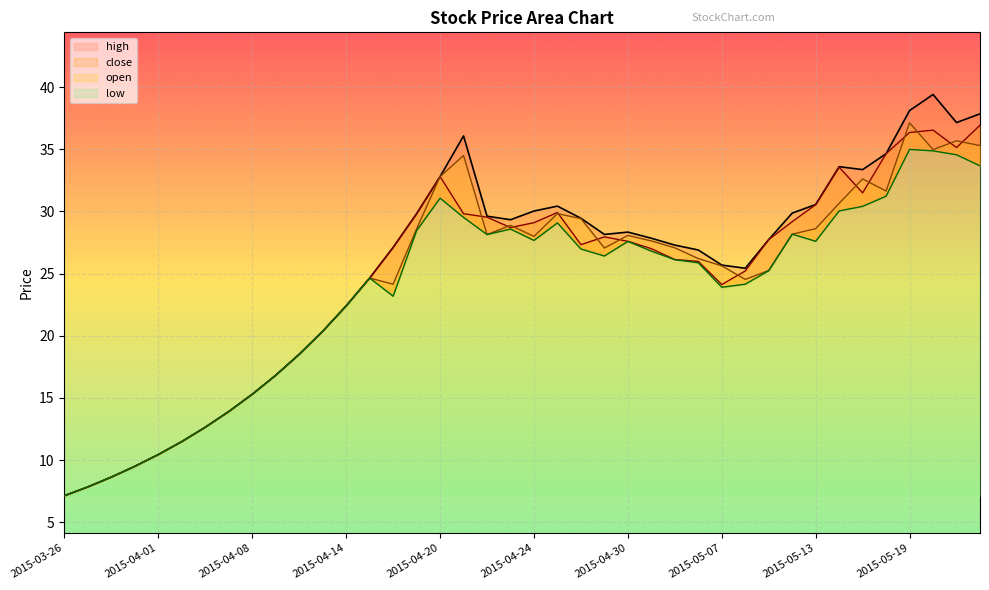

What position from the right is 2015-05-06?

13